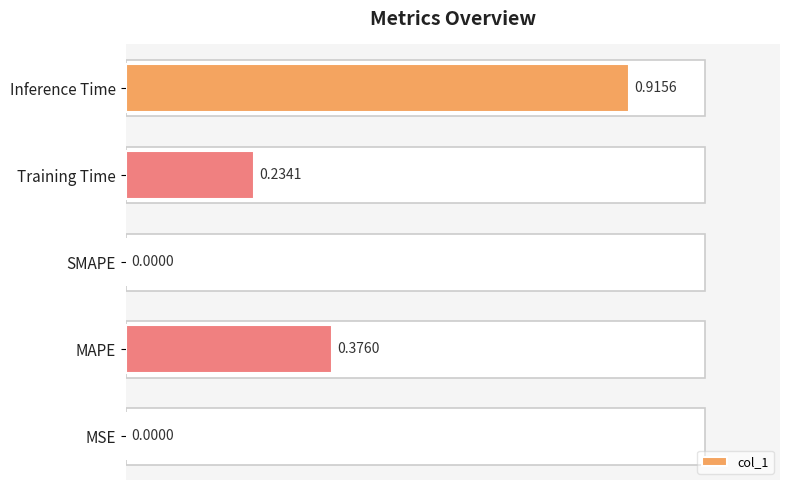

What is the sum of all values?

1.5